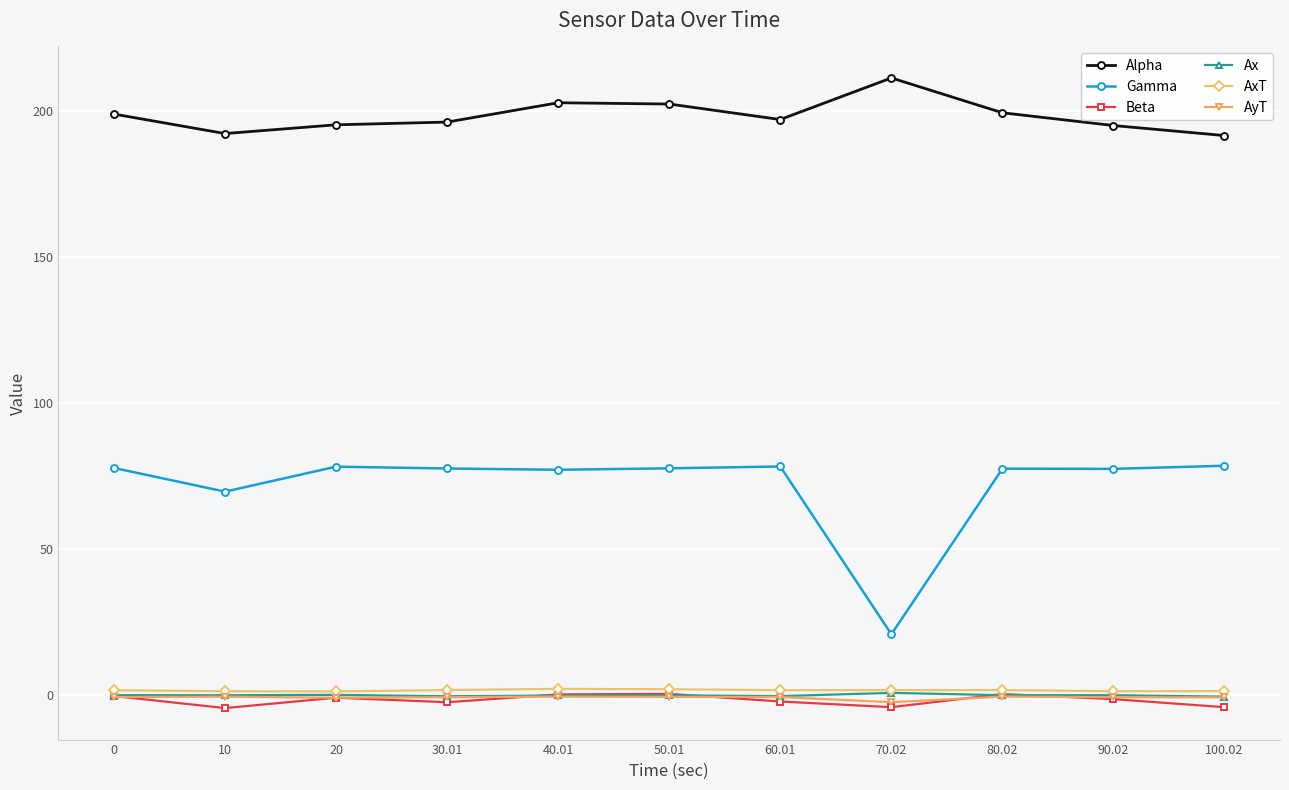

What is the label of the 5th point from the right?

60.01